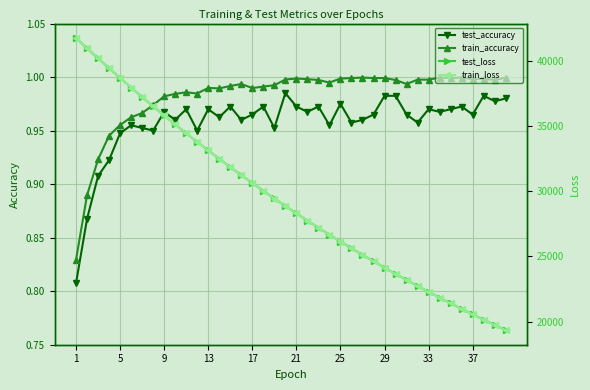

Which category has the lowest value across all series?

1